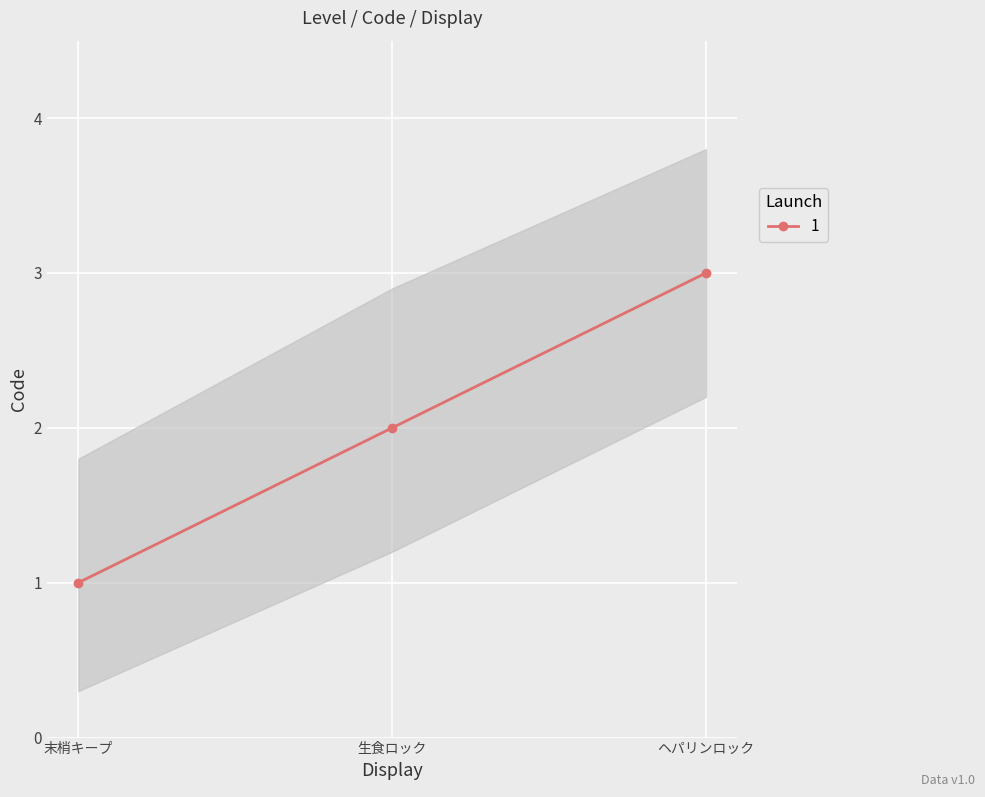

What is the change in value from 末梢キープ to 生食ロック?

+1